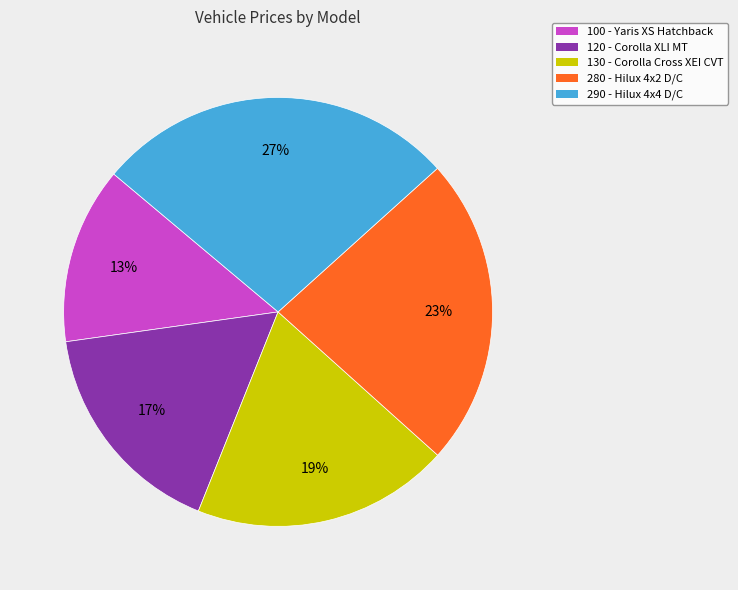

Count the number of slices in the pie.

5